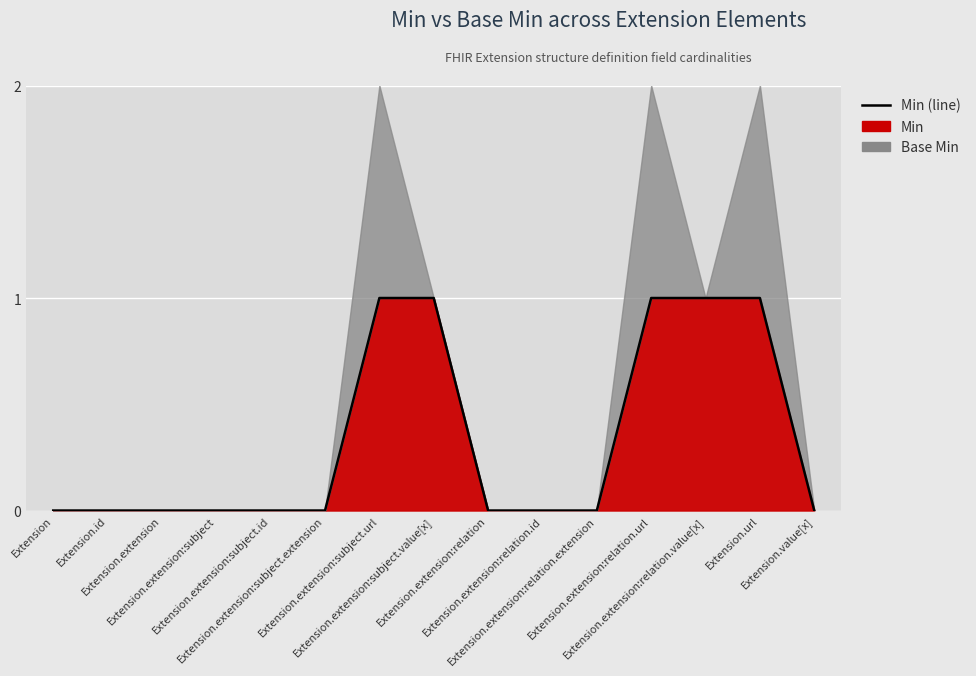

Rank the categories by value from highest to lowest.

Extension.extension:subject.url, Extension.extension:subject.value[x], Extension.extension:relation.url, Extension.extension:relation.value[x], Extension.url, Extension, Extension.id, Extension.extension, Extension.extension:subject, Extension.extension:subject.id, Extension.extension:subject.extension, Extension.extension:relation, Extension.extension:relation.id, Extension.extension:relation.extension, Extension.value[x]